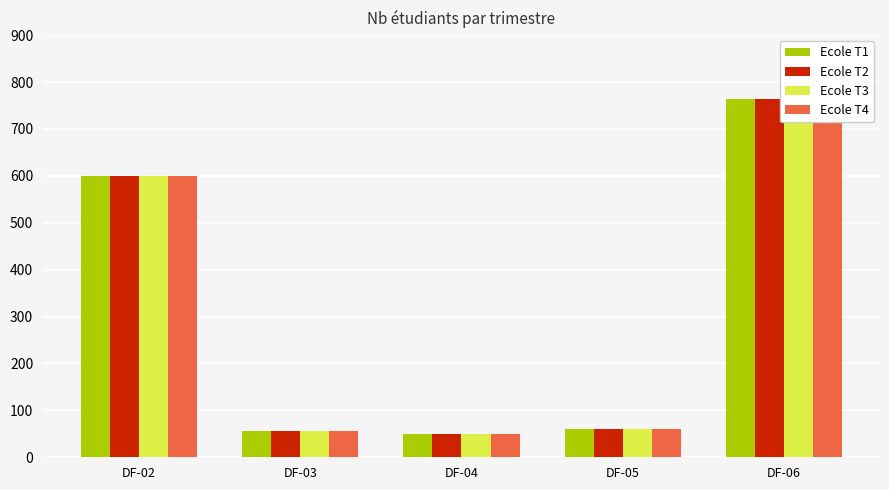

Which has a higher value, DF-03 or DF-06?

DF-06